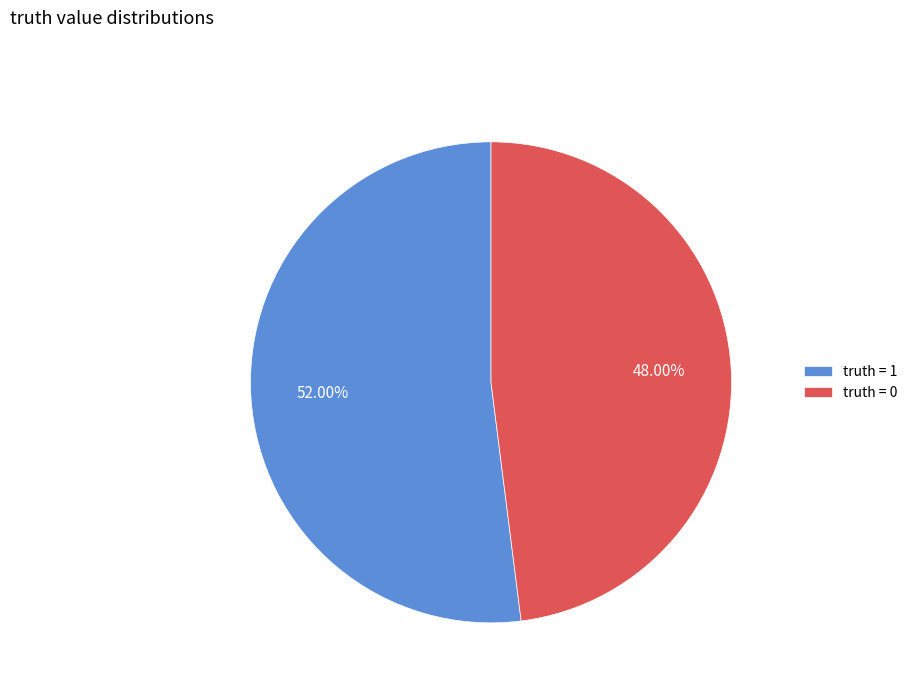

What is the ratio of the value at truth = 0 to the value at truth = 1?

0.9